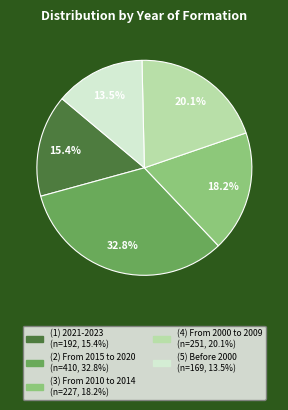

Which category has the biggest portion of the pie?

(2) From 2015 to 2020